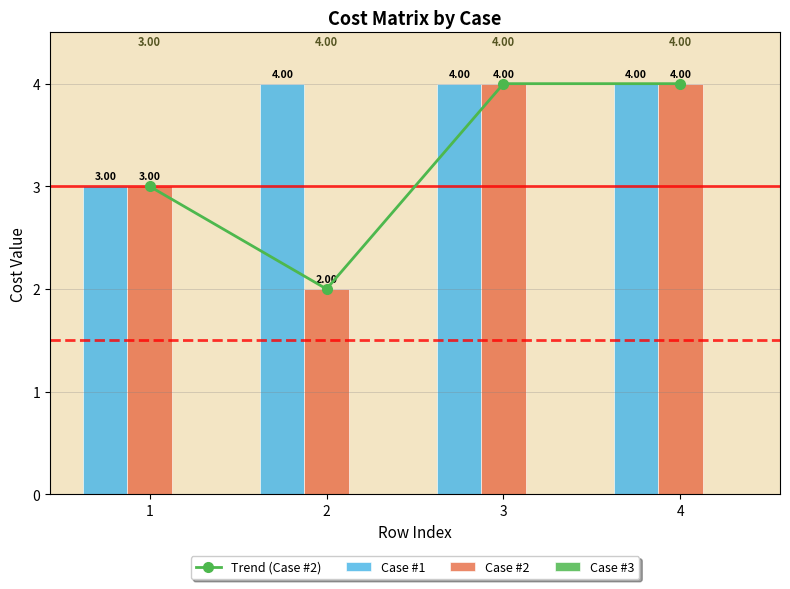

List the series in order of their peak value, highest first.

Trend (Case #2), Case #1, Case #2, Case #3